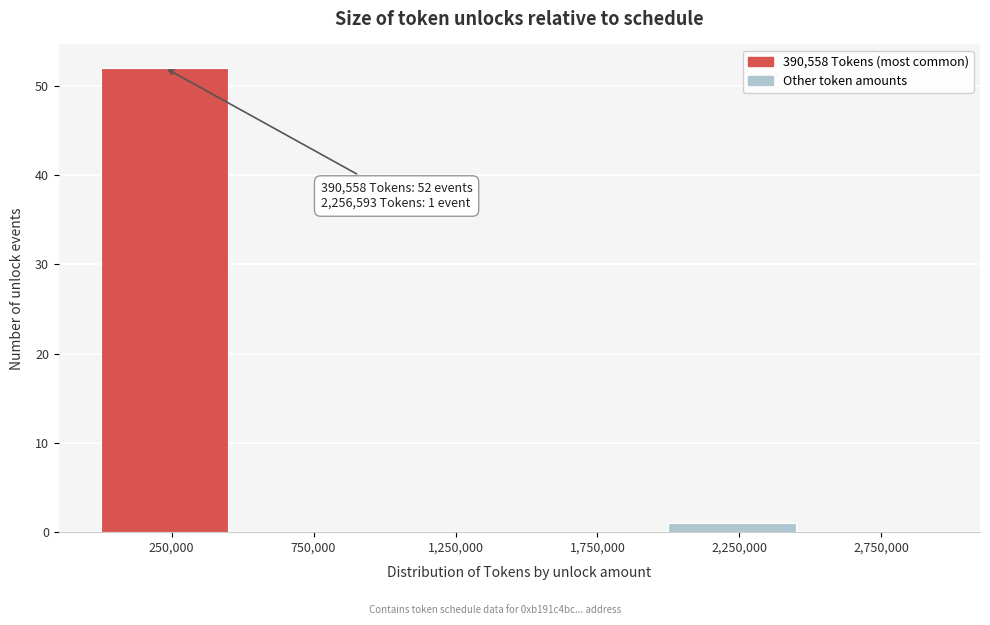

Over which range of the x-axis is the bar tallest?

0 to 500000